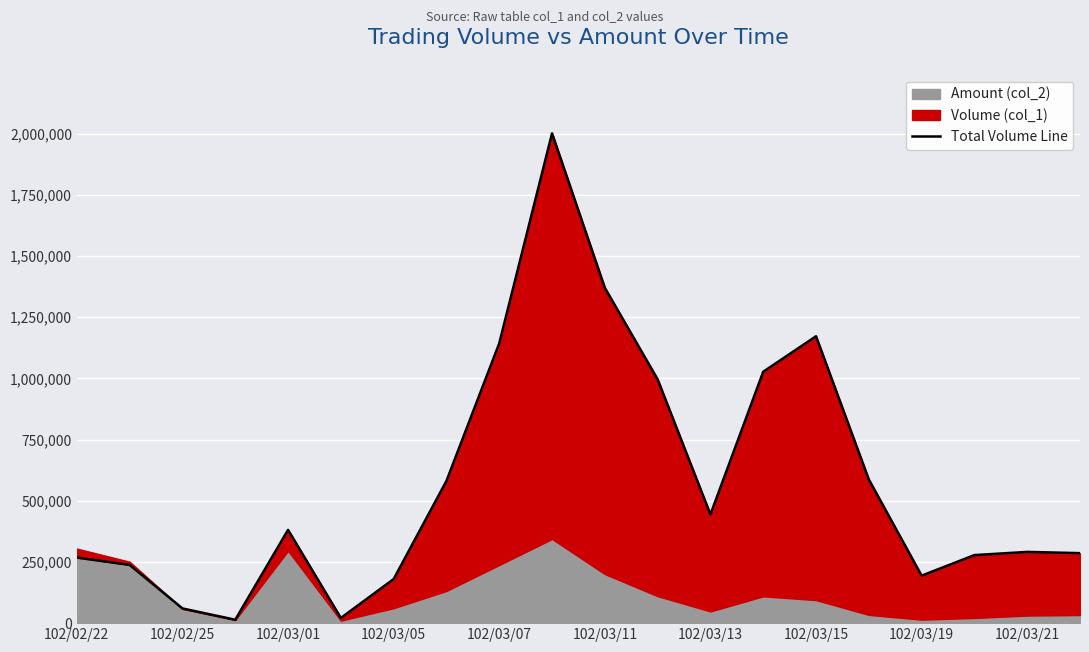

Reading right to left, transcribe all the data shown in this chart.

286000	291000	278000	194000	587000	1172000	1027000	444000	996000	1370000	2001000	1143000	581000	180000	21000	381000	14000	60000	238000	268000